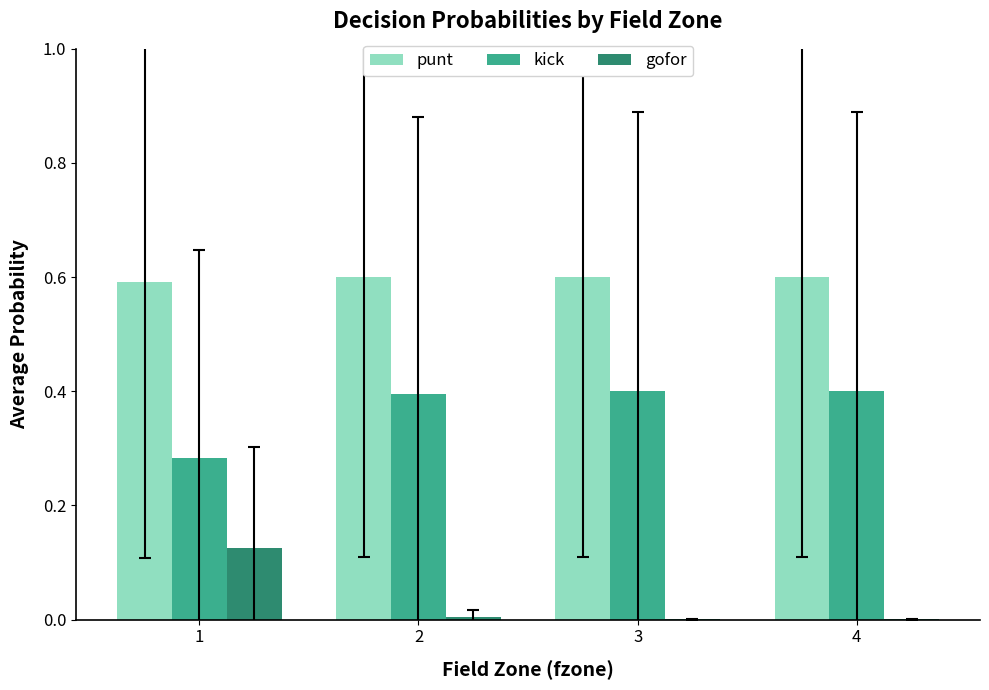

The kick series shows 0.4 at 4. True or false?

True